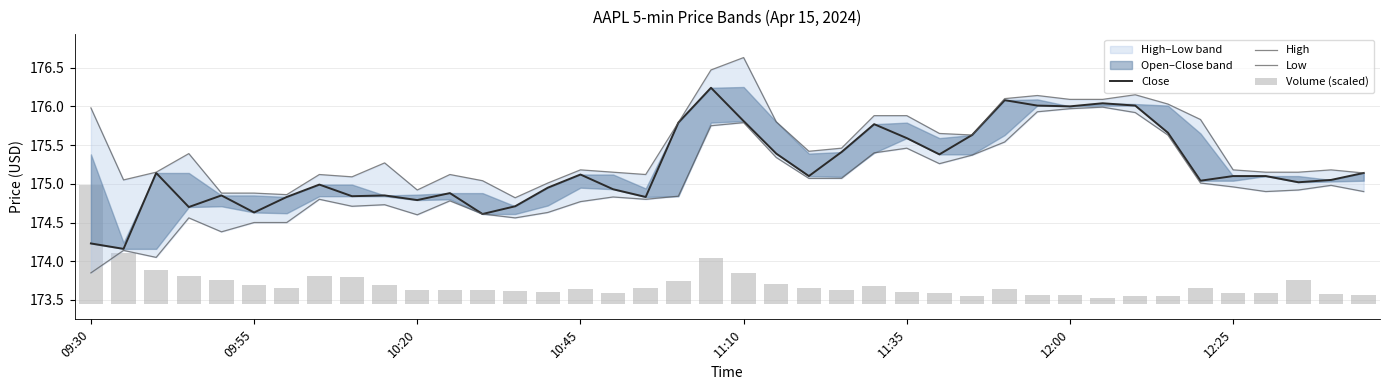

At which label does High first exceed 175?

09:30